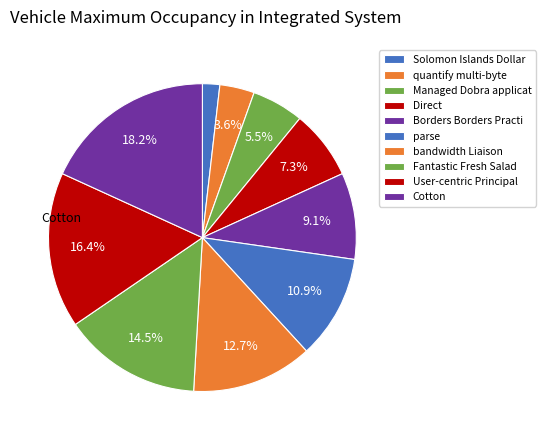

Which category has the biggest portion of the pie?

Cotton